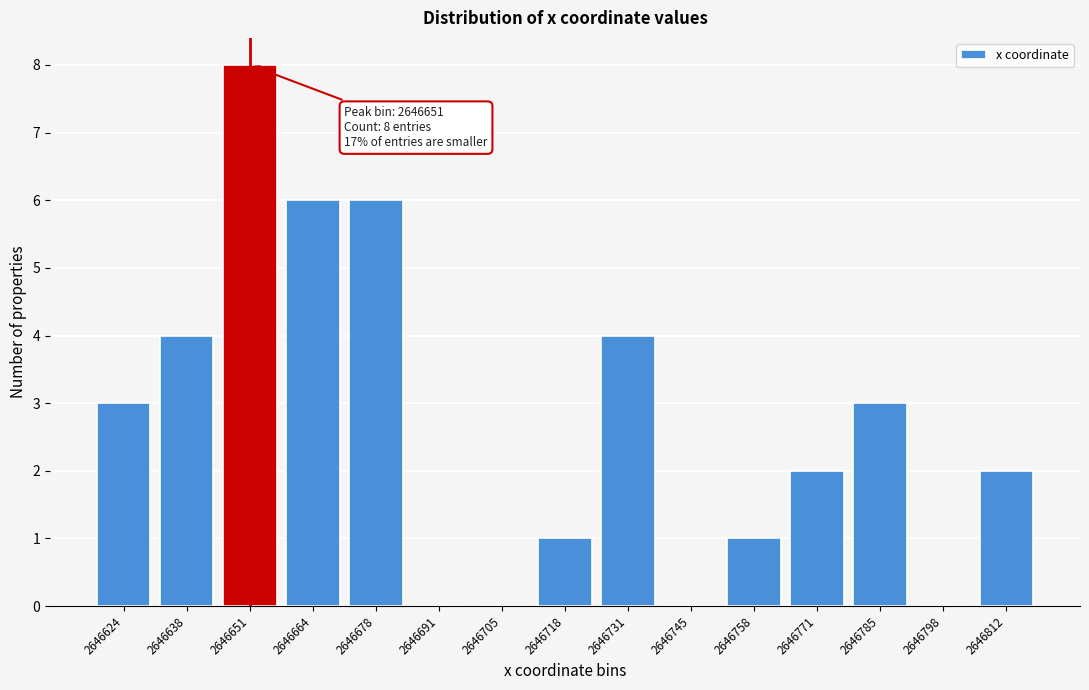

Reading left to right, list all the values displayed in this chart.

2646624=3	2646638=4	2646651=8	2646664=6	2646678=6	2646691=0	2646705=0	2646718=1	2646731=4	2646745=0	2646758=1	2646771=2	2646785=3	2646798=0	2646812=2